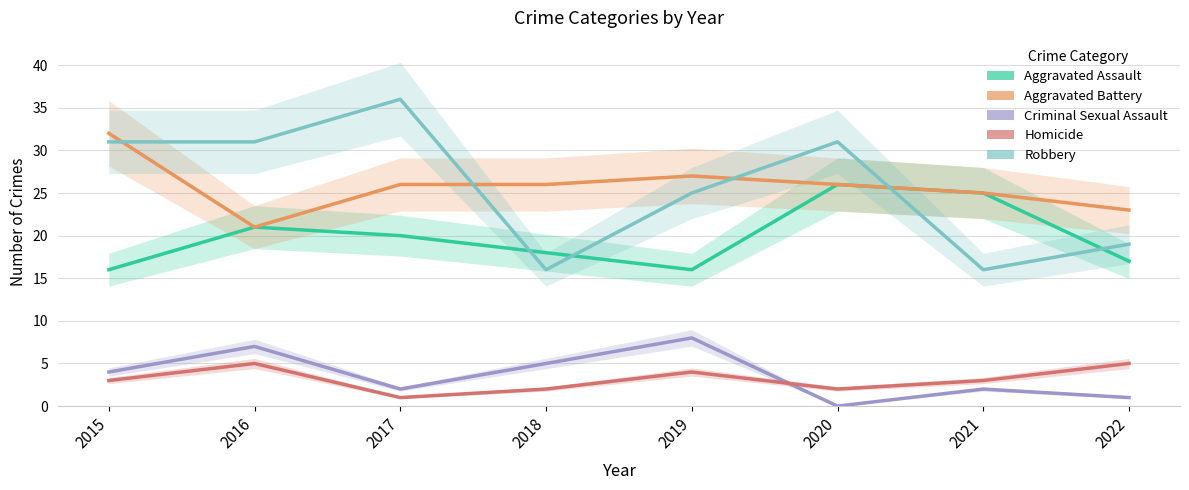

How many distinct data groups are displayed?

5